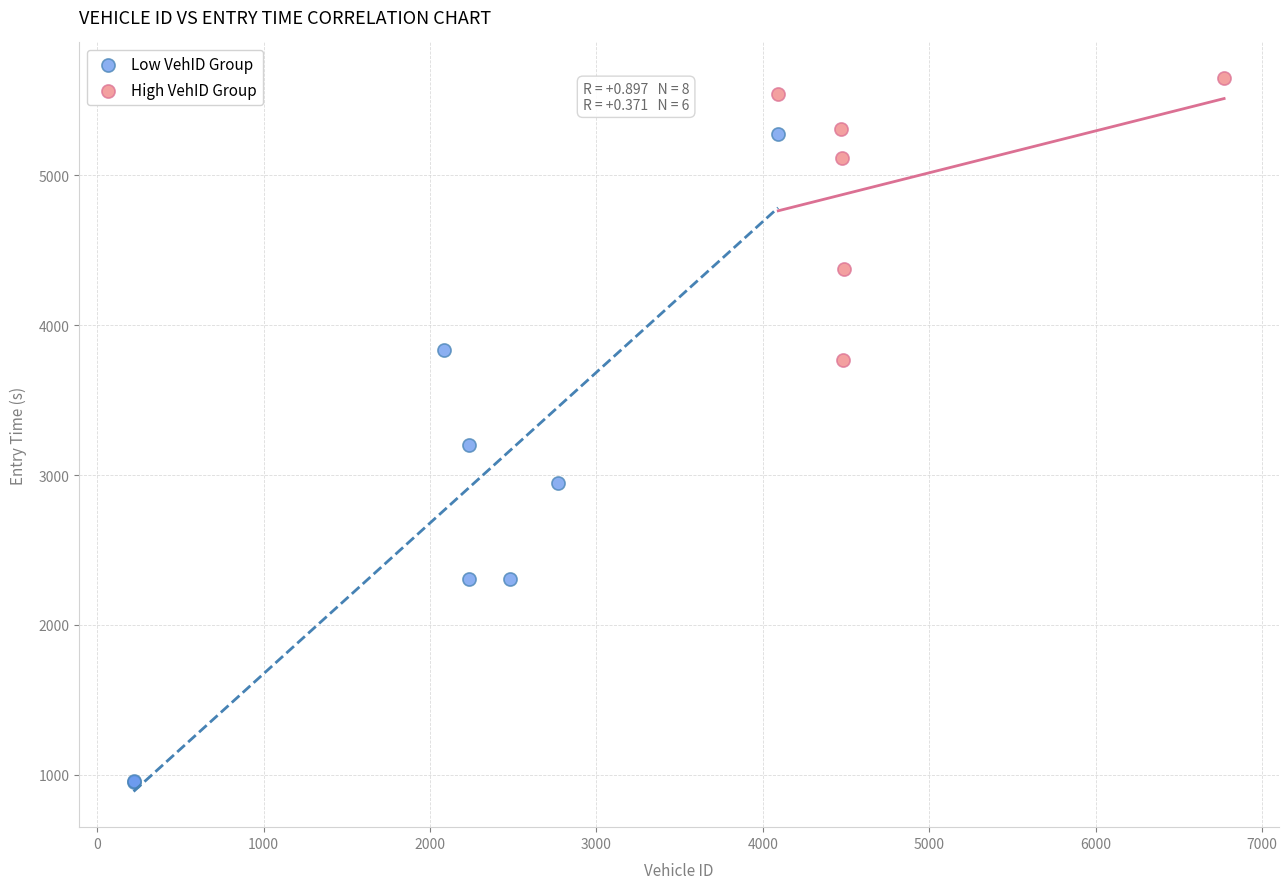

Which series has the largest Y range (max minus min)?

Low VehID Group